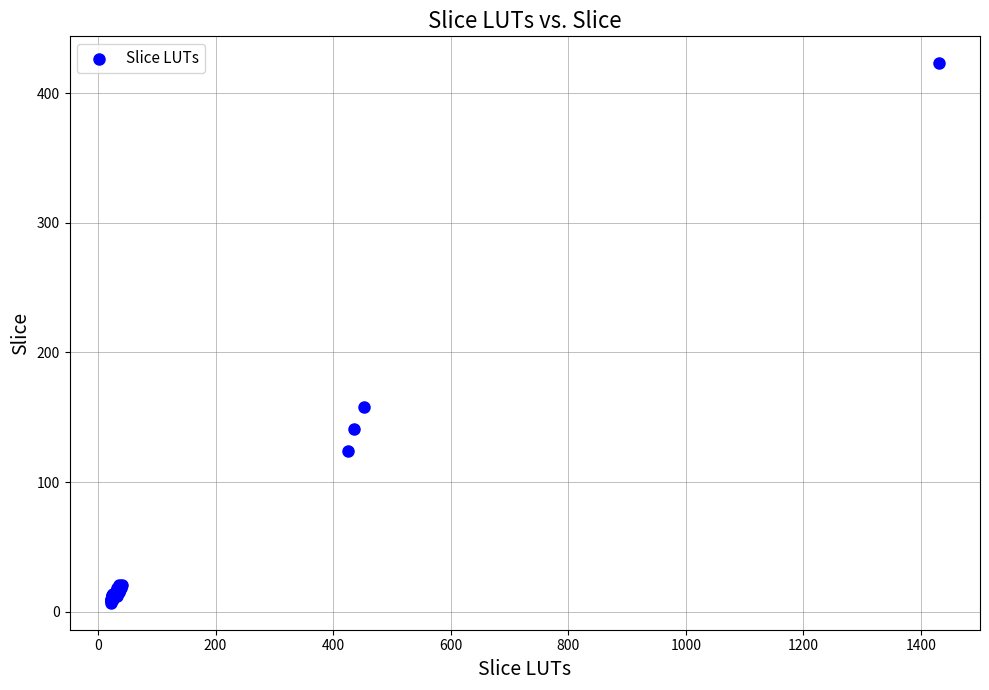

What Y value in the scatter plot is closest to 215?

158